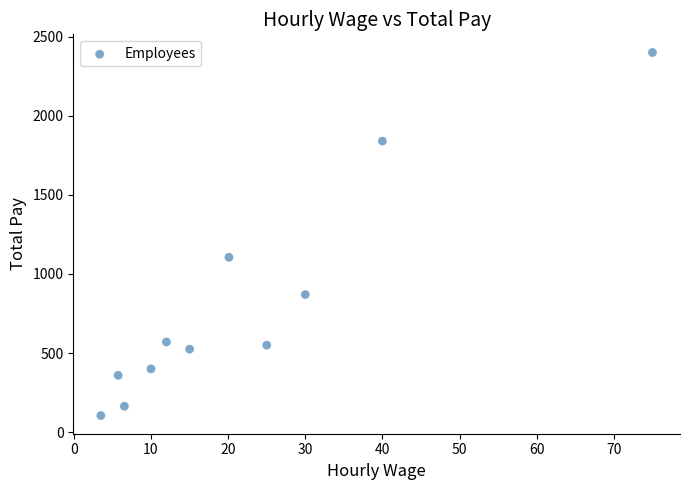

What is the average Y value?

808.1